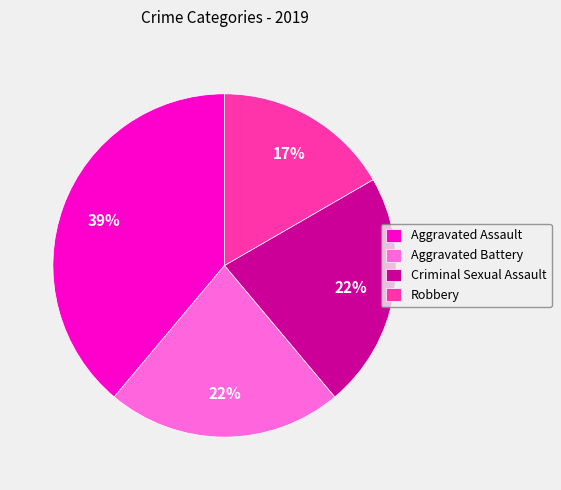

Approximately how many times larger is the value at Robbery compared to Aggravated Battery?

0.8